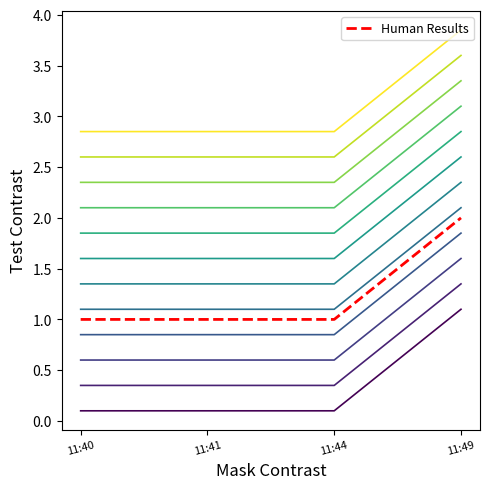

What is the average value?

1